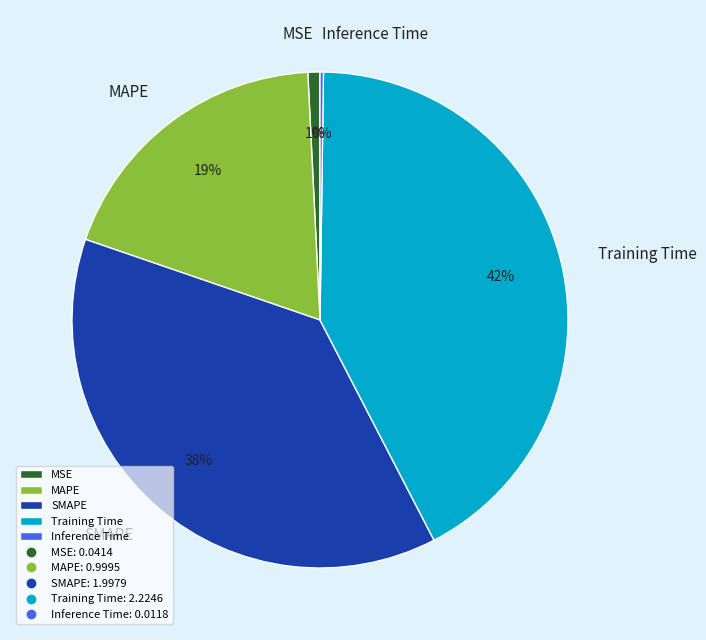

Is it true that MAPE is 32% of the pie?

False